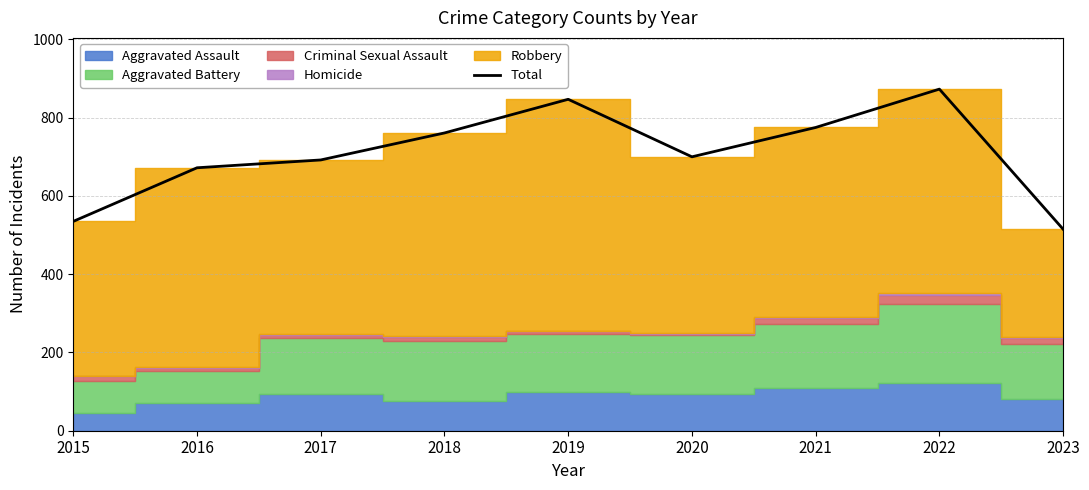

How many interior local peaks (higher than both neighbors) does the data have?

2